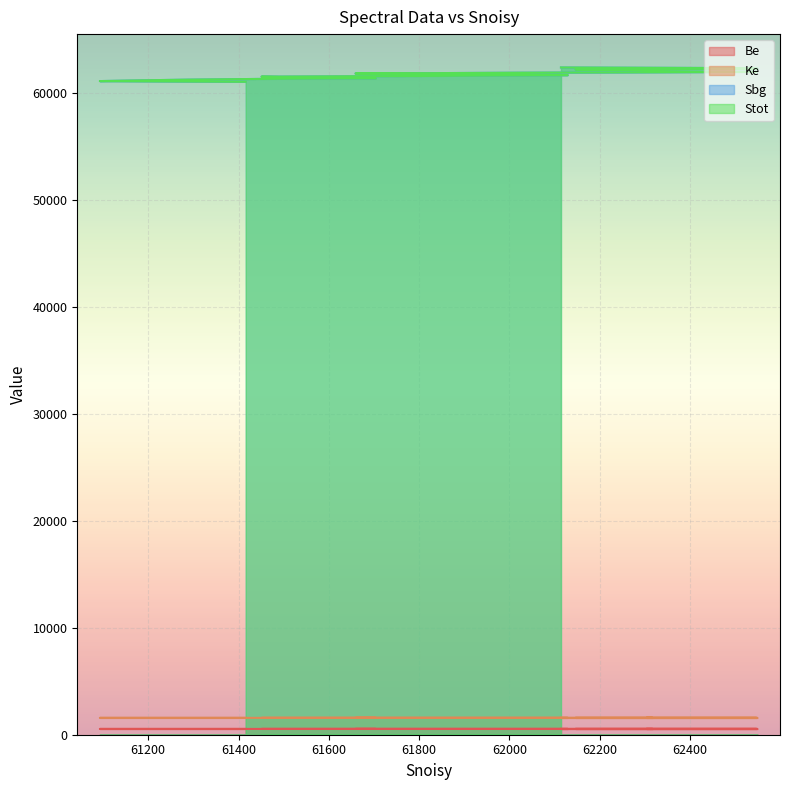

Reading left to right, list all the values displayed in this chart.

Be: 62114=542.0	62448=542.0	62549=541.9	62146=541.9	62317=541.8	62303=541.8	62547=541.7	62017=541.6	61659=541.6	61906=541.5	62129=541.5	61844=541.5	61451=541.4	61528=541.4	61704=541.3	61449=541.2	61288=541.2	61181=541.1	61093=541.1	61416=541.0
Ke: 62114=1575.0	62448=1575.0	62549=1575.1	62146=1575.2	62317=1575.2	62303=1575.2	62547=1575.3	62017=1575.3	61659=1575.4	61906=1575.5	62129=1575.5	61844=1575.5	61451=1575.6	61528=1575.7	61704=1575.7	61449=1575.8	61288=1575.8	61181=1575.8	61093=1575.9	61416=1576.0
Sbg: 62114=62390.1	62448=62341.6	62549=62279.3	62146=62207.8	62317=62131.7	62303=62054.4	62547=61977.2	62017=61900.8	61659=61825.2	61906=61750.5	62129=61676.7	61844=61603.7	61451=61531.7	61528=61460.5	61704=61390.2	61449=61320.7	61288=61252.1	61181=61184.3	61093=61117.4	61416=61051.3
Stot: 62114=62390.1	62448=62341.6	62549=62279.3	62146=62207.8	62317=62131.7	62303=62054.4	62547=61977.2	62017=61900.8	61659=61825.2	61906=61750.5	62129=61676.7	61844=61603.7	61451=61531.7	61528=61460.5	61704=61390.2	61449=61320.7	61288=61252.1	61181=61184.3	61093=61117.4	61416=61051.3